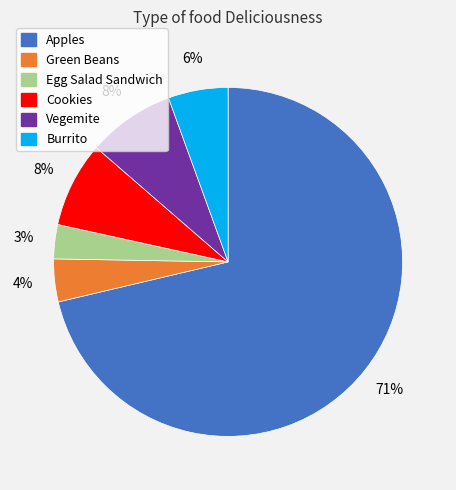

Which has a higher value, Green Beans or Vegemite?

Vegemite